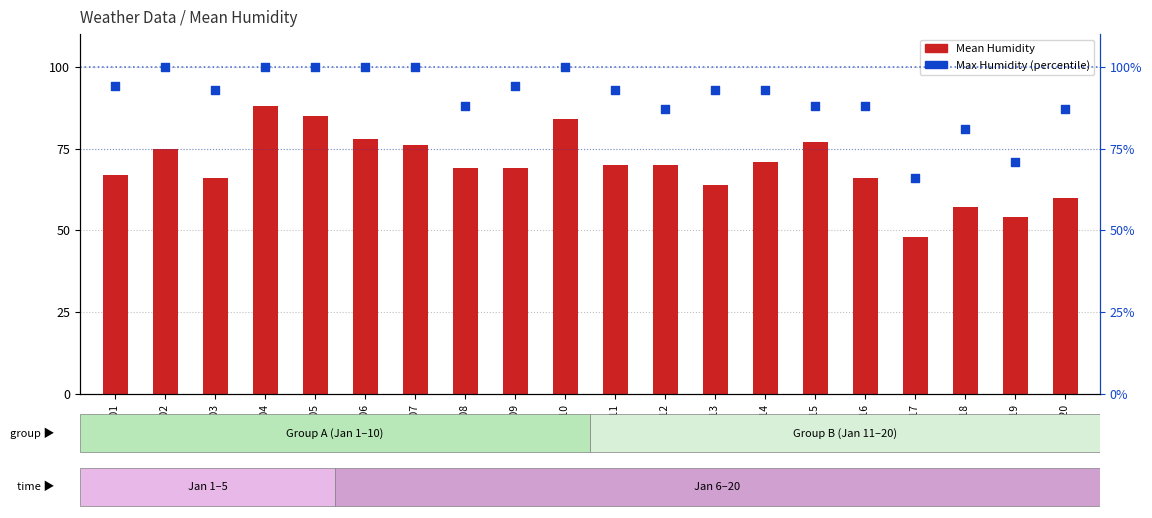

Which series contains the highest Y value?

Max Humidity